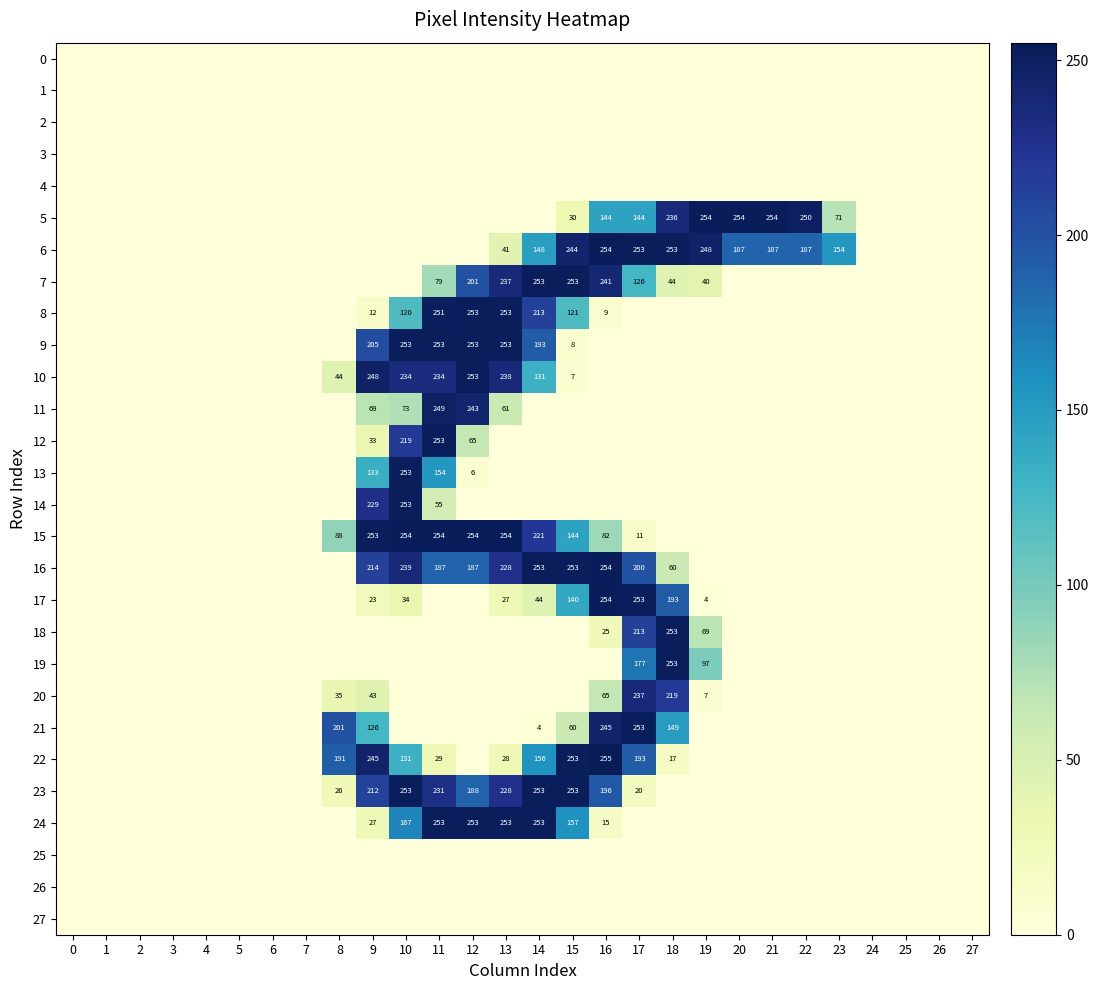

Which label corresponds to the largest value in the chart?

16